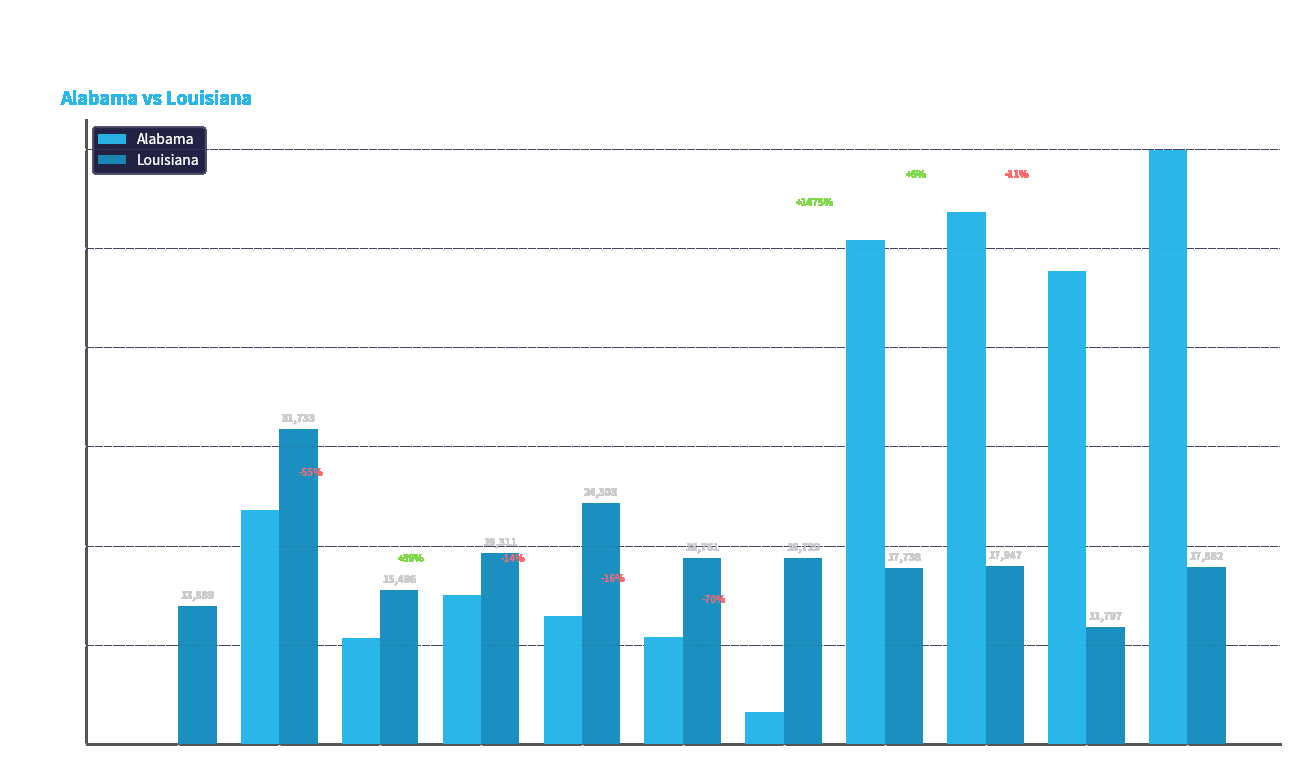

Between 2012 and 2015, which series saw the biggest shift?

Alabama